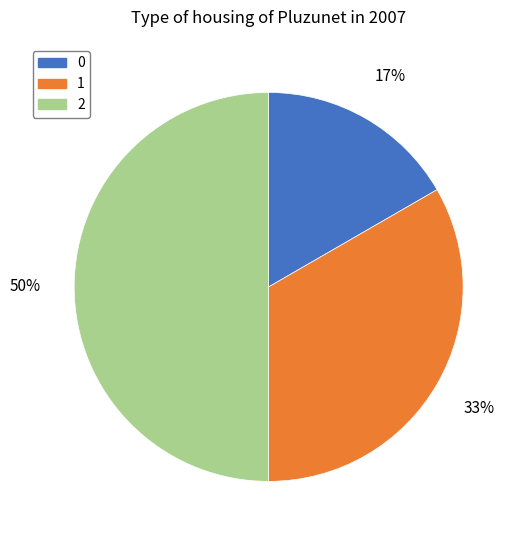

Rank the categories by value from highest to lowest.

2, 1, 0